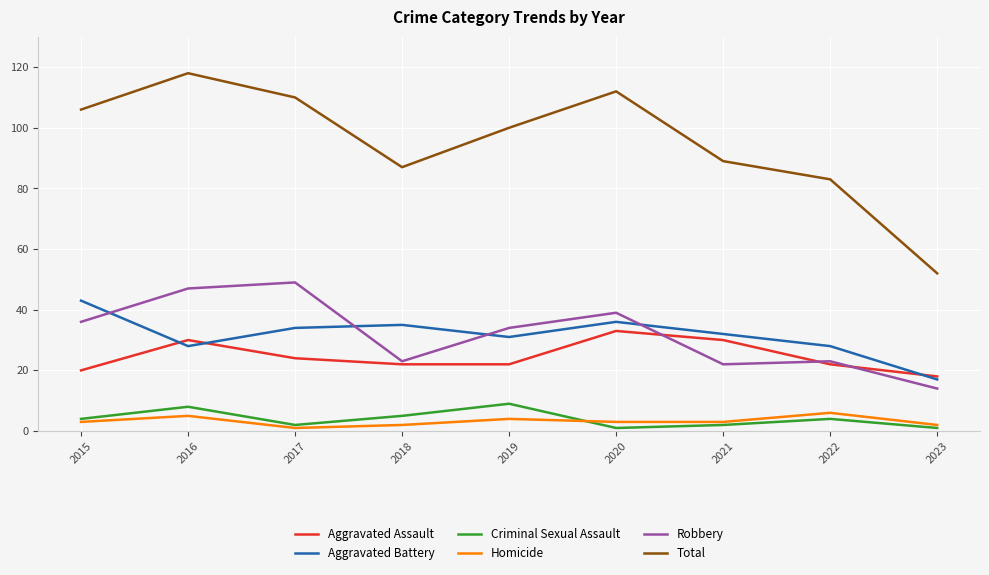

True or false: Criminal Sexual Assault has a value of 9 at 2019.

True